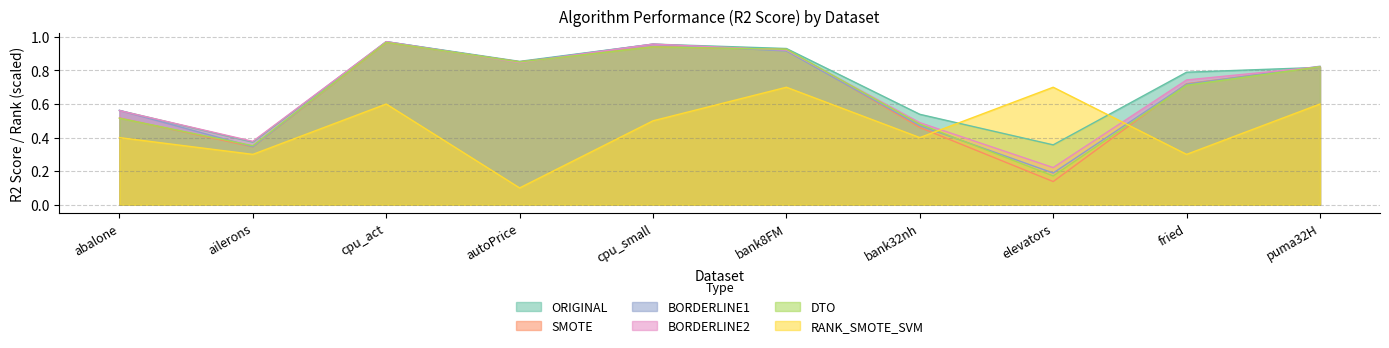

What position from the left is elevators?

8